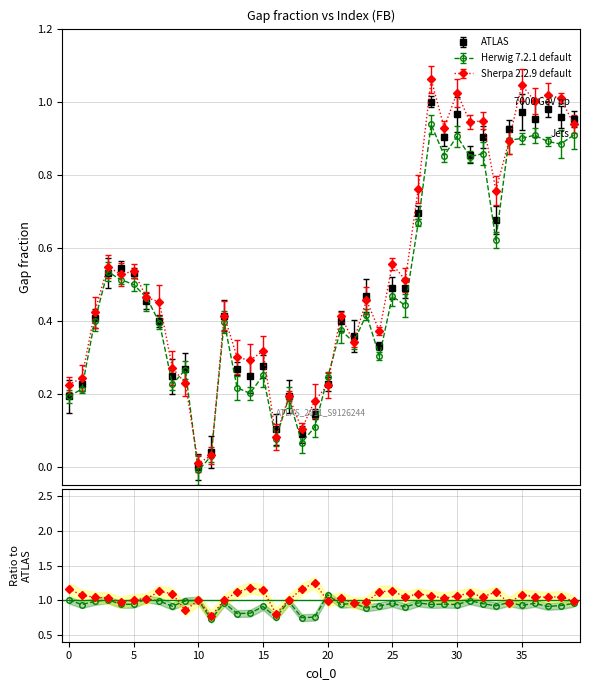

What is the label of the 26th point from the right?

14